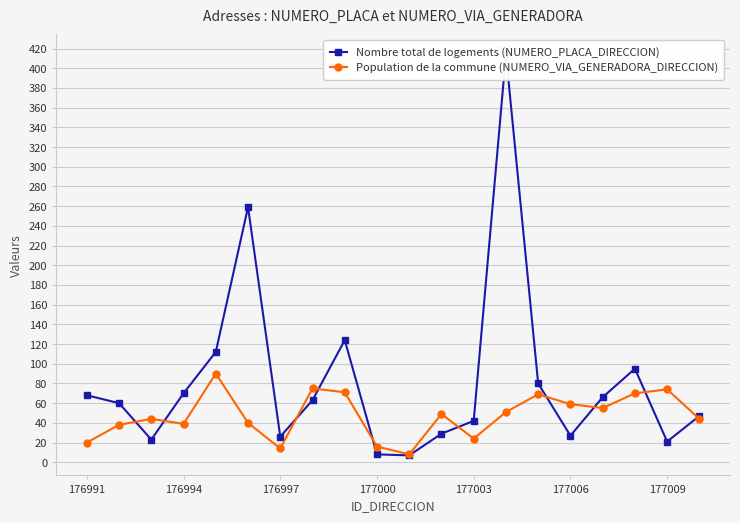

Is it true that Population de la commune (NUMERO_VIA_GENERADORA_DIRECCION) equals 24 at 177003?

True